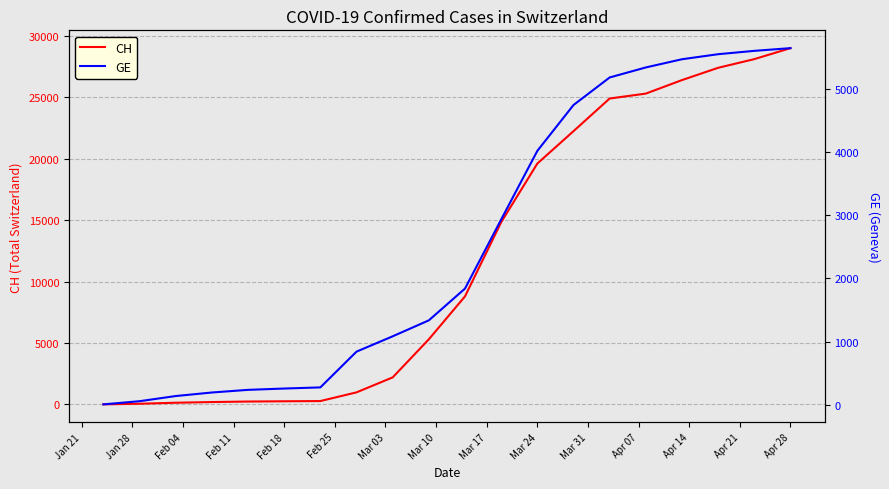

The value of CH at Mar 24 is 19606. True or false?

True